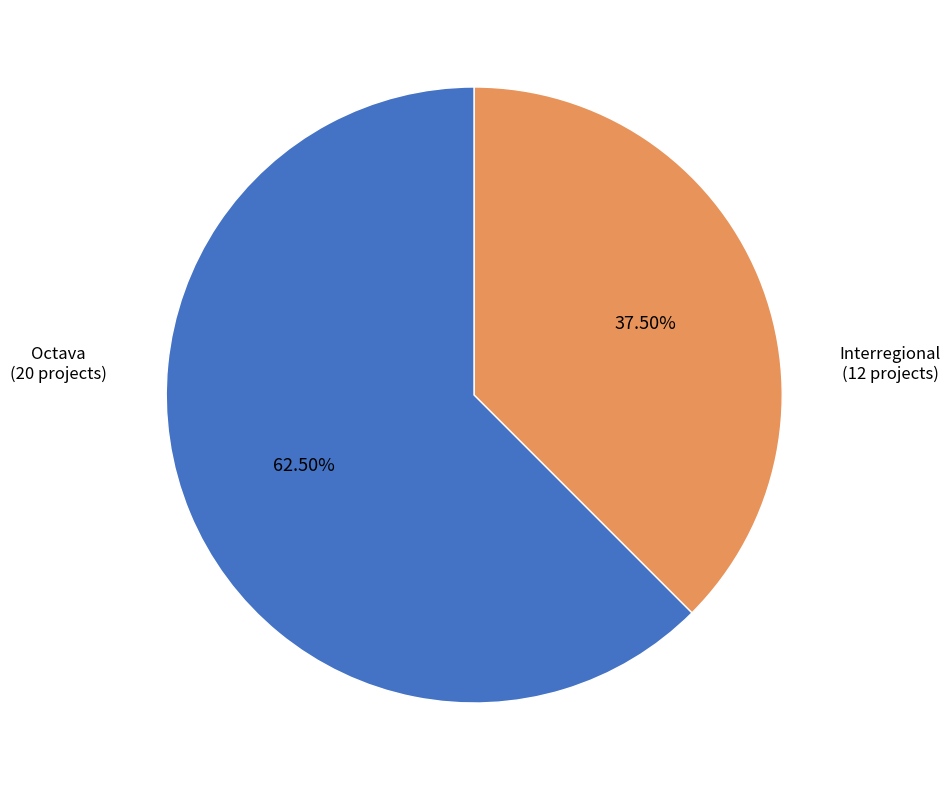

To the nearest percent, what is the difference between the largest and smallest slice percentages?

25%